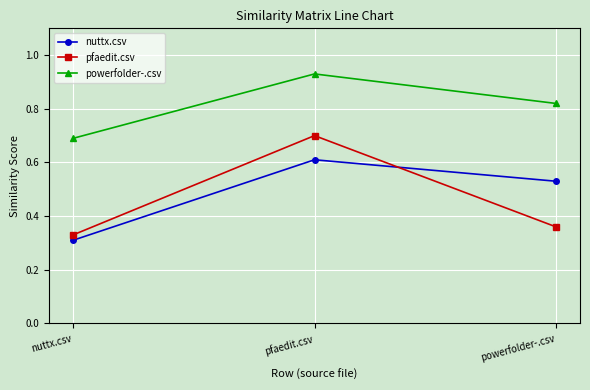

What is the highest value of the nuttx.csv series?

0.6